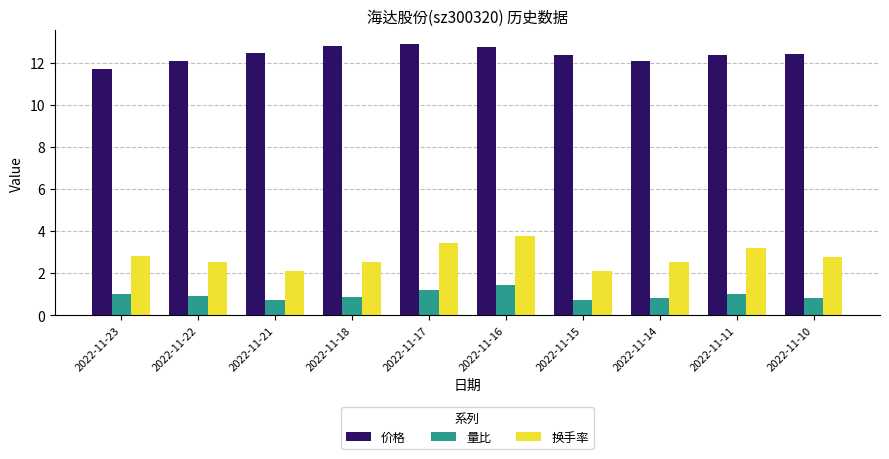

What is the greatest value displayed?

12.9